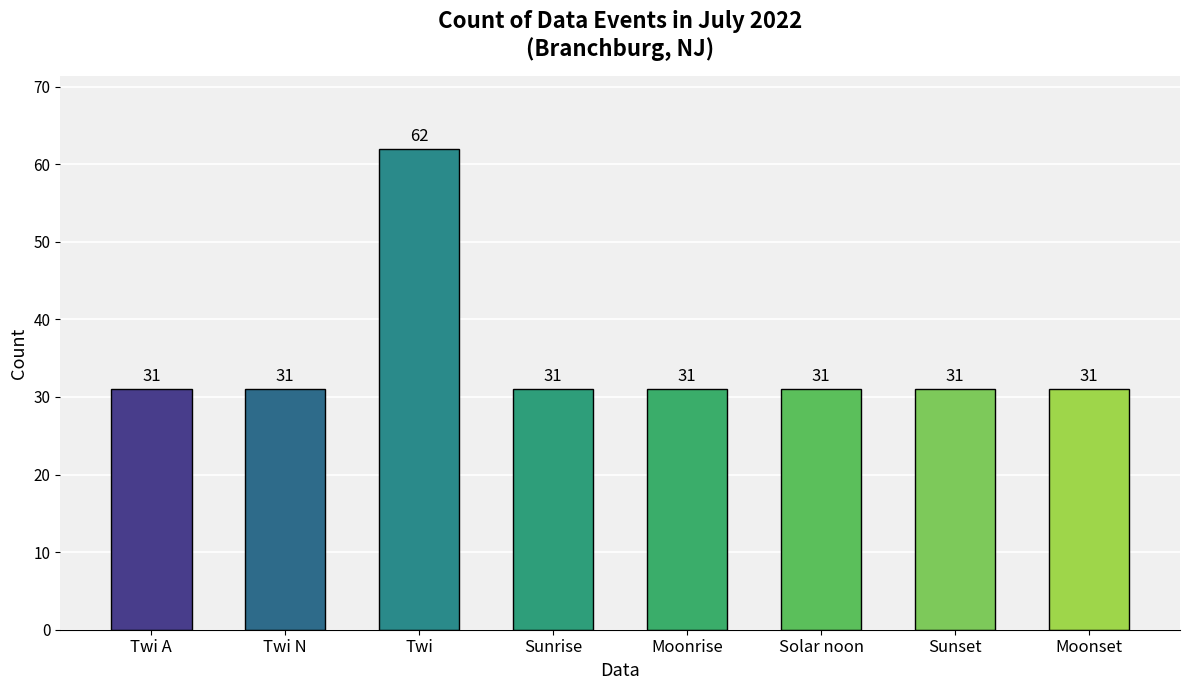

What is the value of the 3rd bar from the left?

62